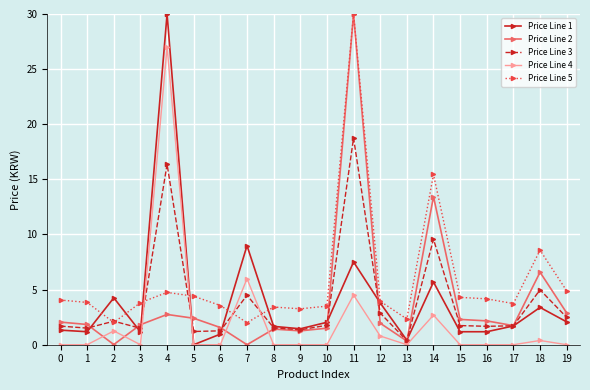

How many values in the Price Line 5 series are below 3?

3